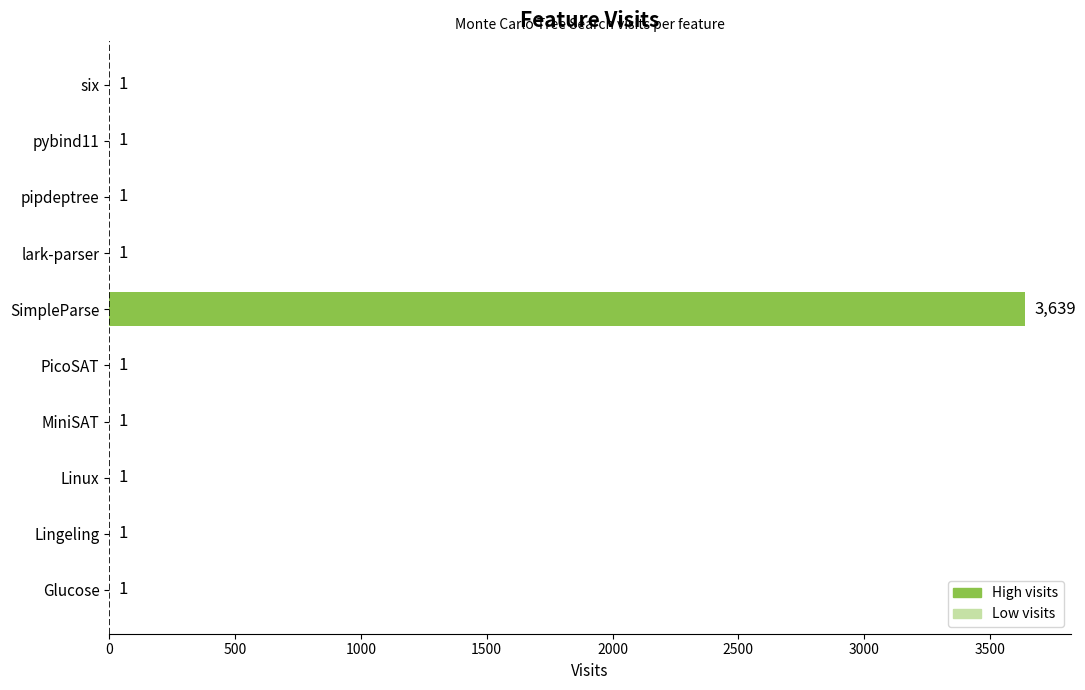

Reading top to bottom, list all the values displayed in this chart.

six=1	pybind11=1	pipdeptree=1	lark-parser=1	SimpleParse=3639	PicoSAT=1	MiniSAT=1	Linux=1	Lingeling=1	Glucose=1